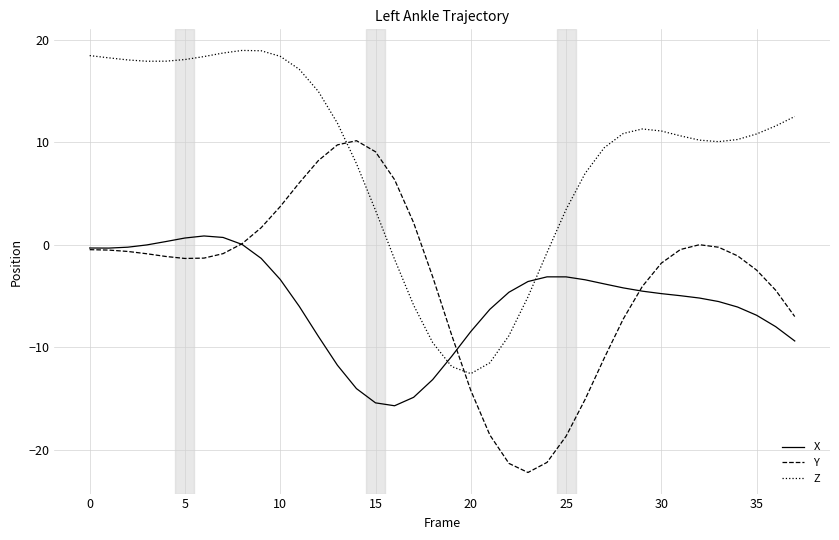

What is the difference between the second highest and minimum values in the Z series?

31.5